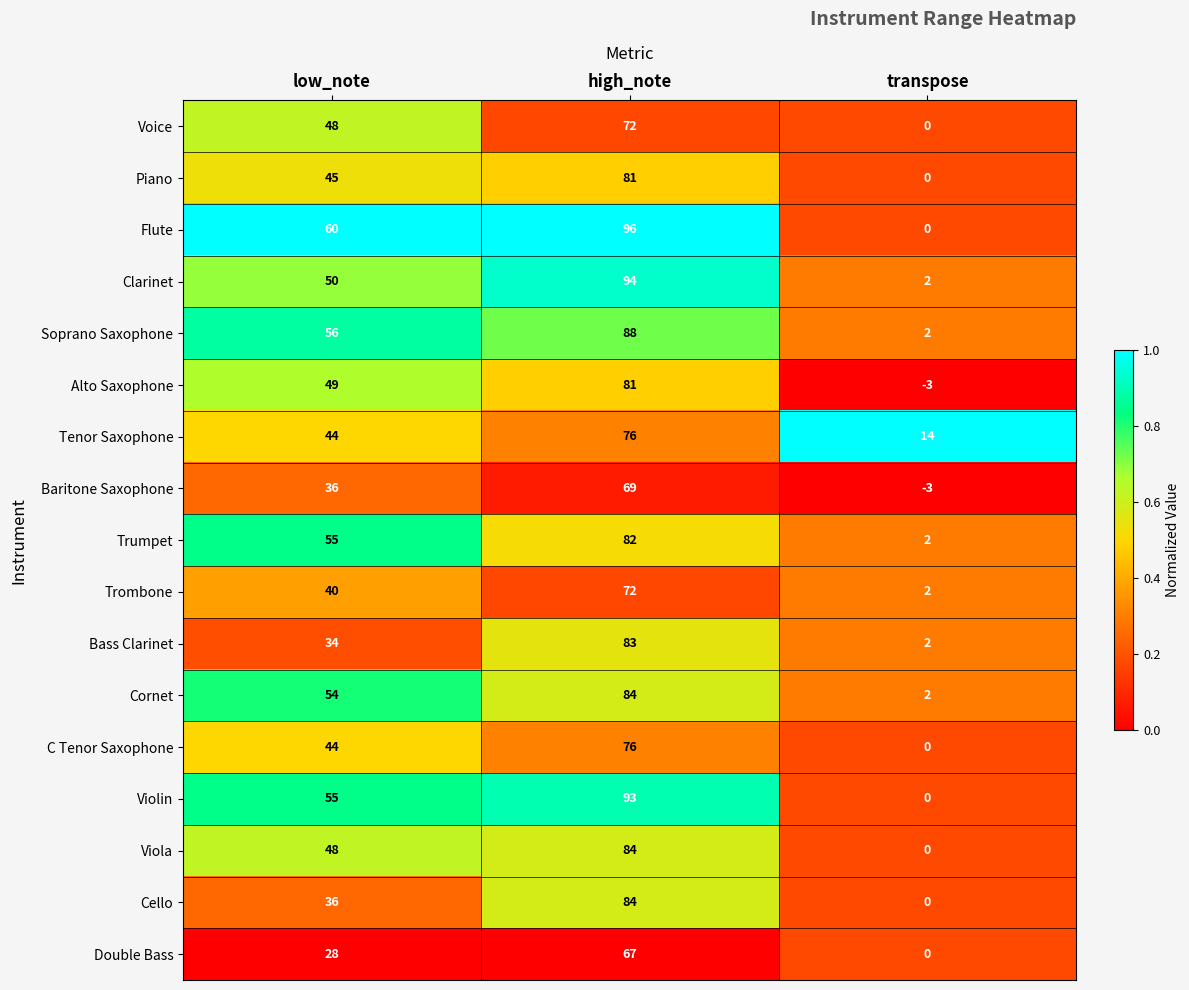

What is the total value across all series at high_note?

1382